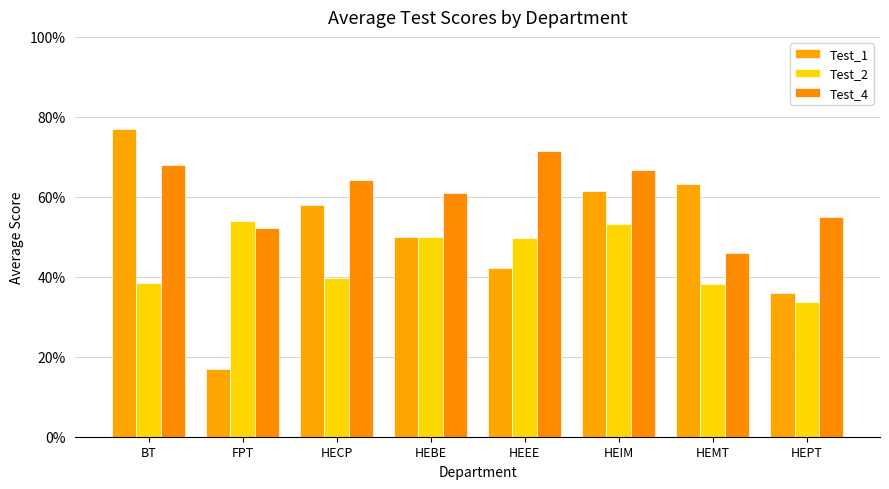

Where is Test_1 nearest to the value 0?

FPT